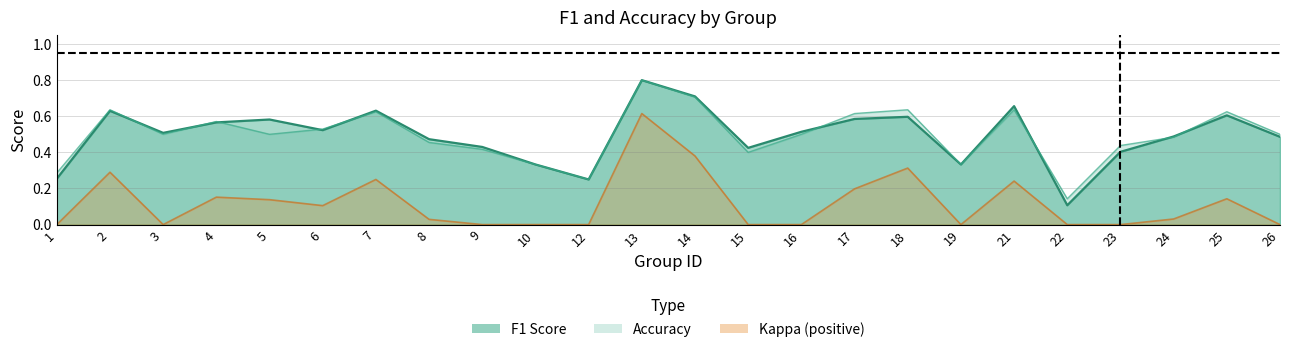

Which has a higher value, 15 or 17?

17